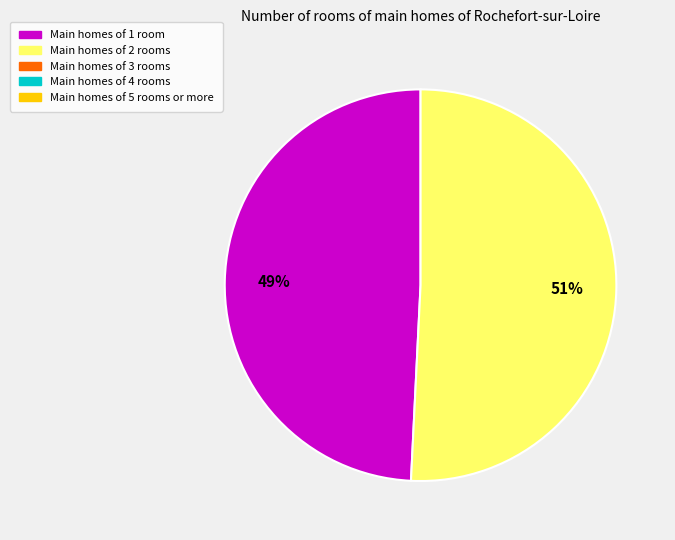

Is there any slice that represents more than half of the pie?

Yes